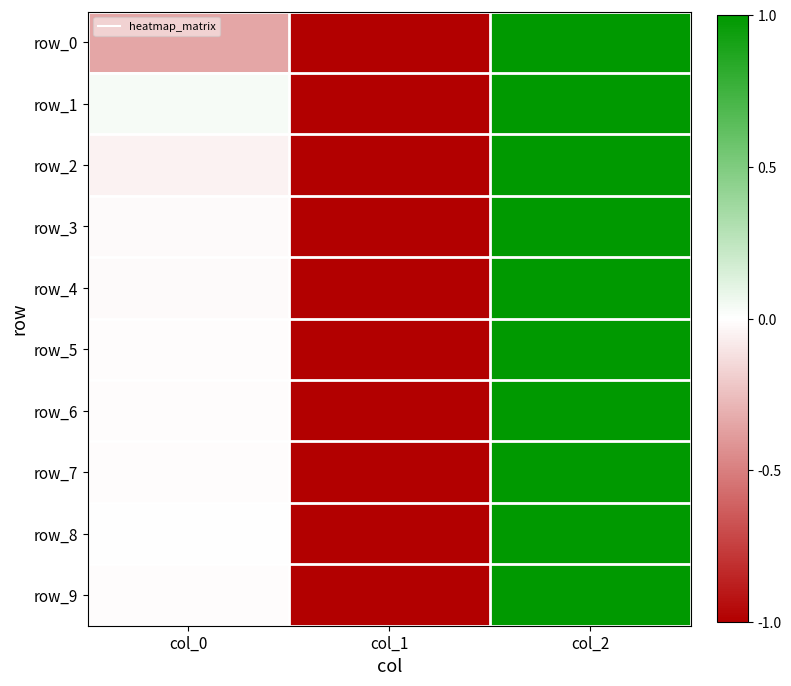

What is the difference between the highest and lowest values at col_0?

0.4